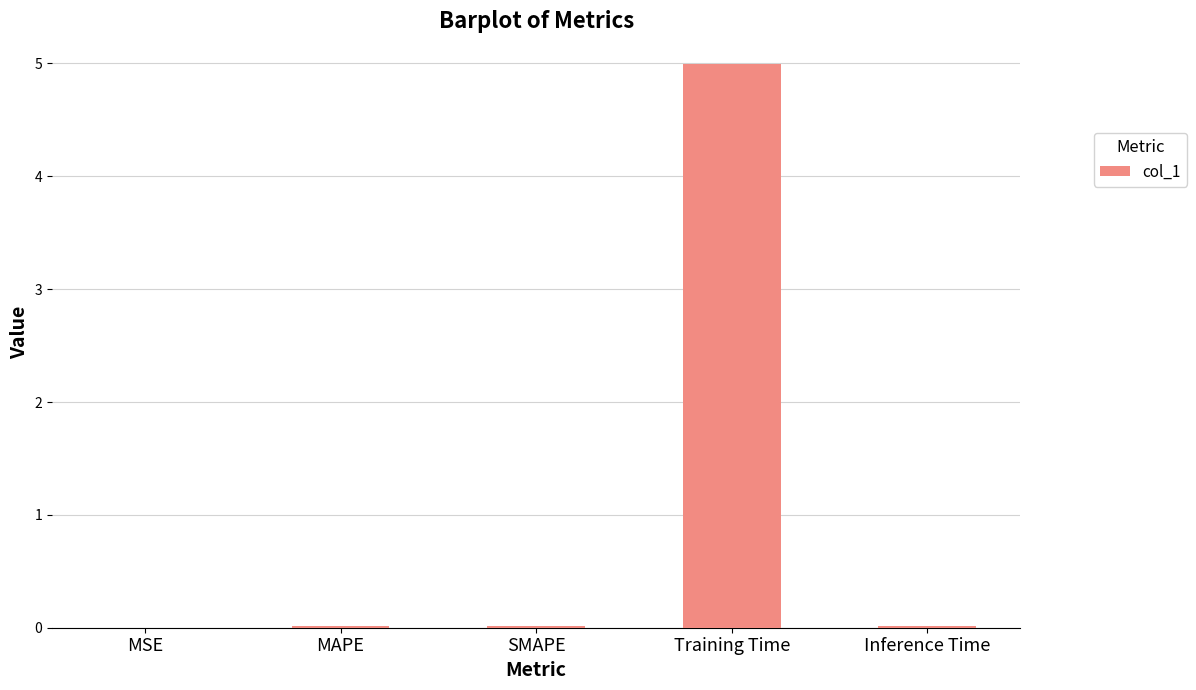

What is the average value?

1.0